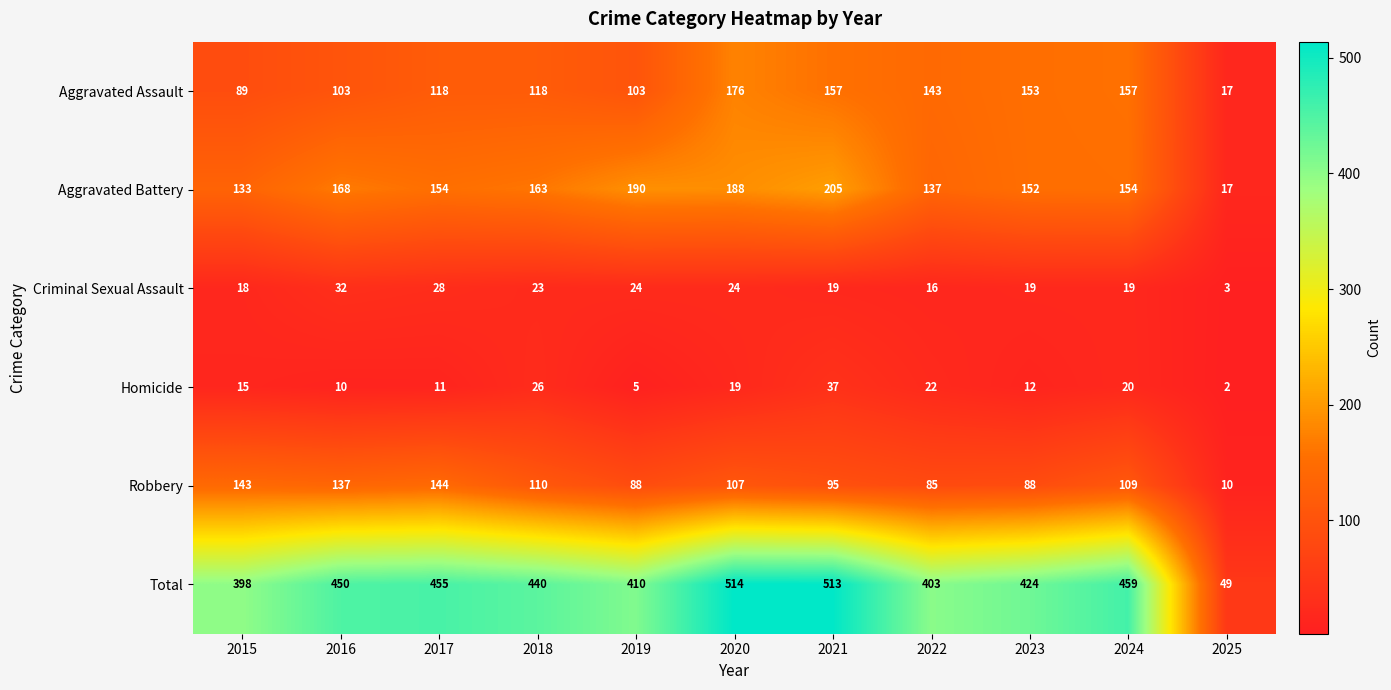

The Total series shows 455 at 2017. True or false?

True